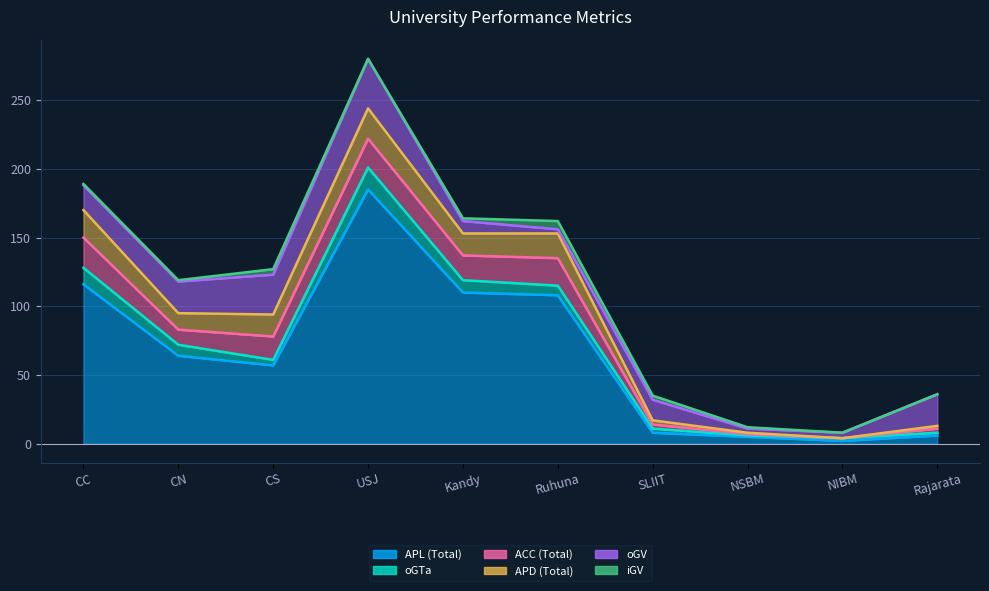

True or false: APL (Total) has a value of 8 at SLIIT.

True